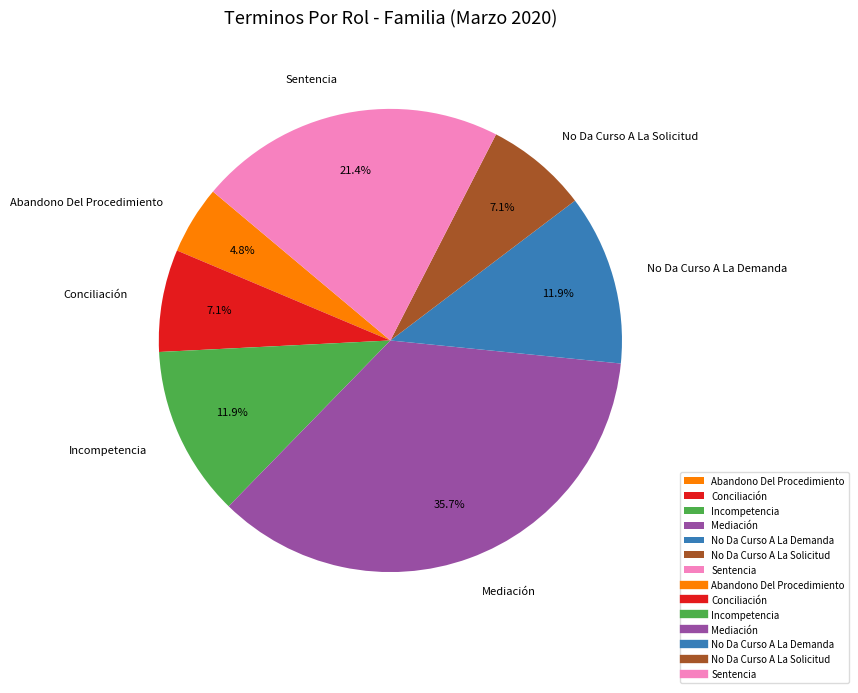

Which slice is the largest?

Mediación